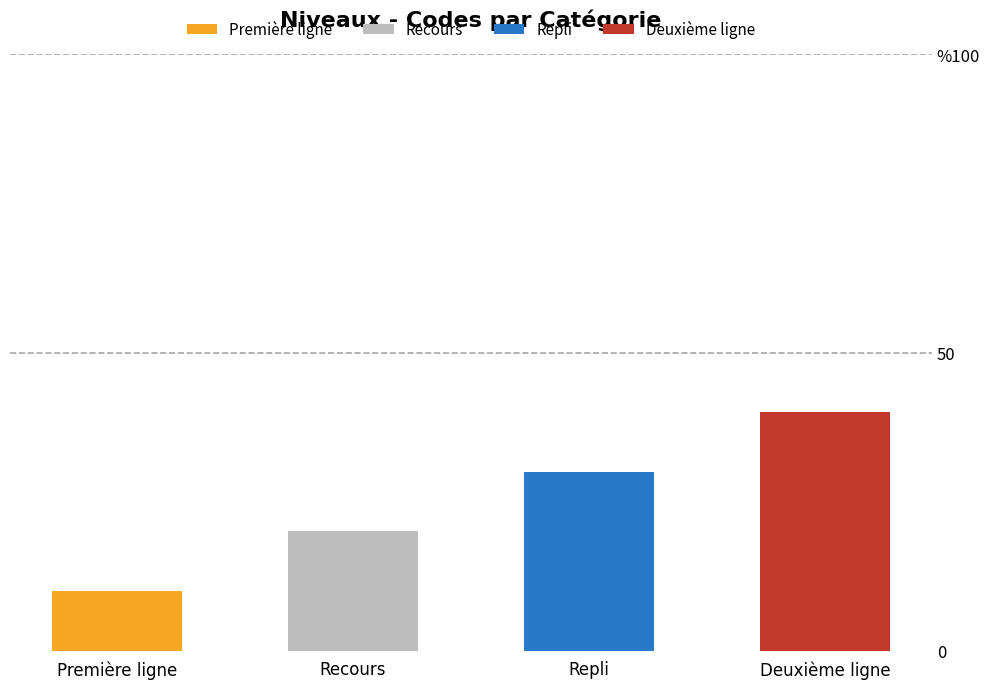

At which label is Repli closest to 15?

Première ligne